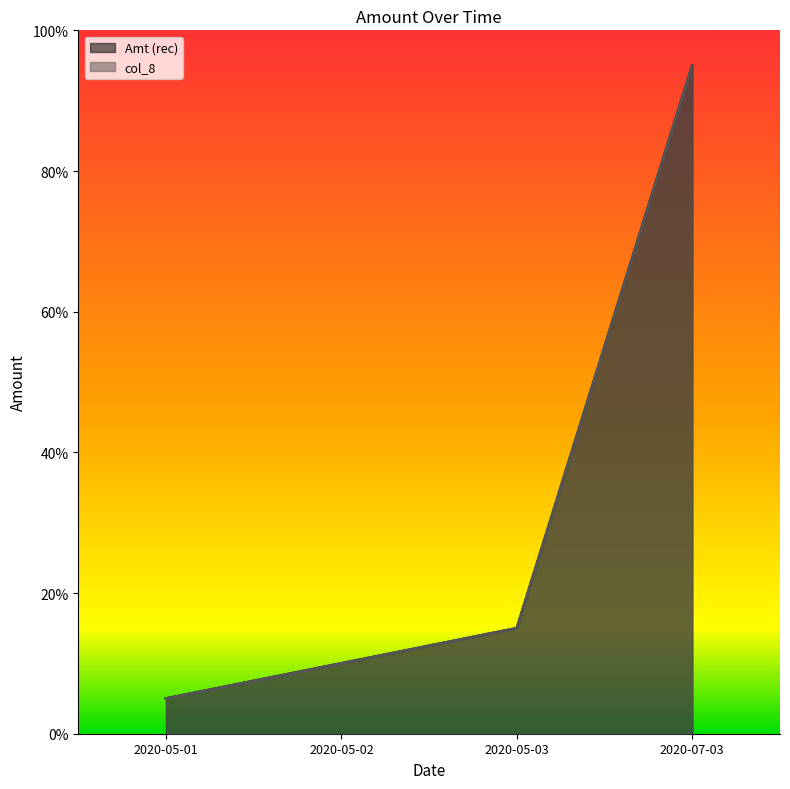

What is the total value across all series at 2020-05-01?

10